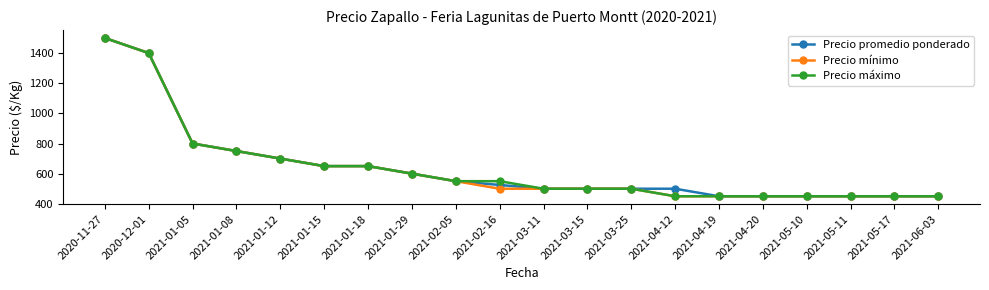

Which category has the highest value in the Precio máximo series?

2020-11-27